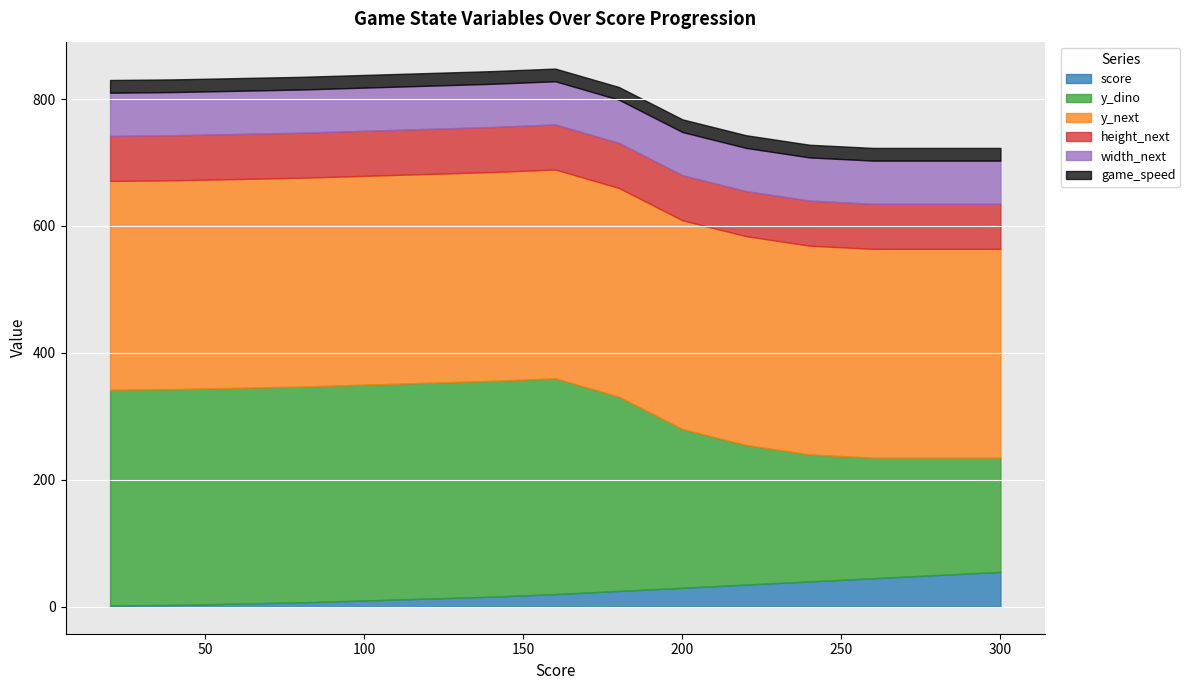

True or false: y_next has a value of 105 at 280.

False